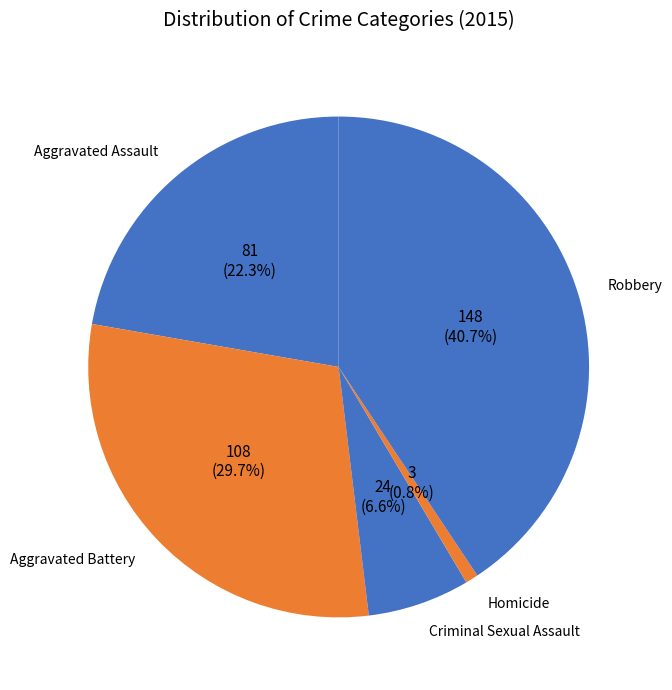

To the nearest percent, what is the difference between the Criminal Sexual Assault and Robbery slice percentages?

34%